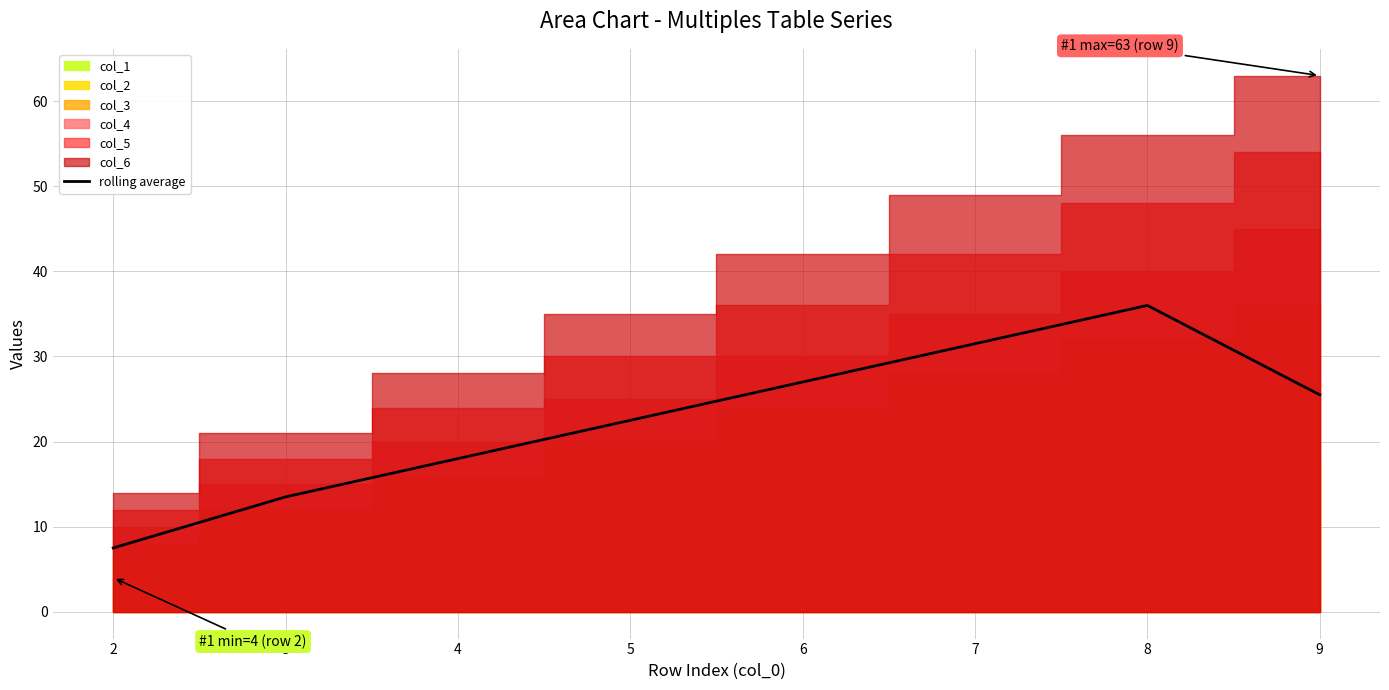

What value does the data have at 6?

27.0